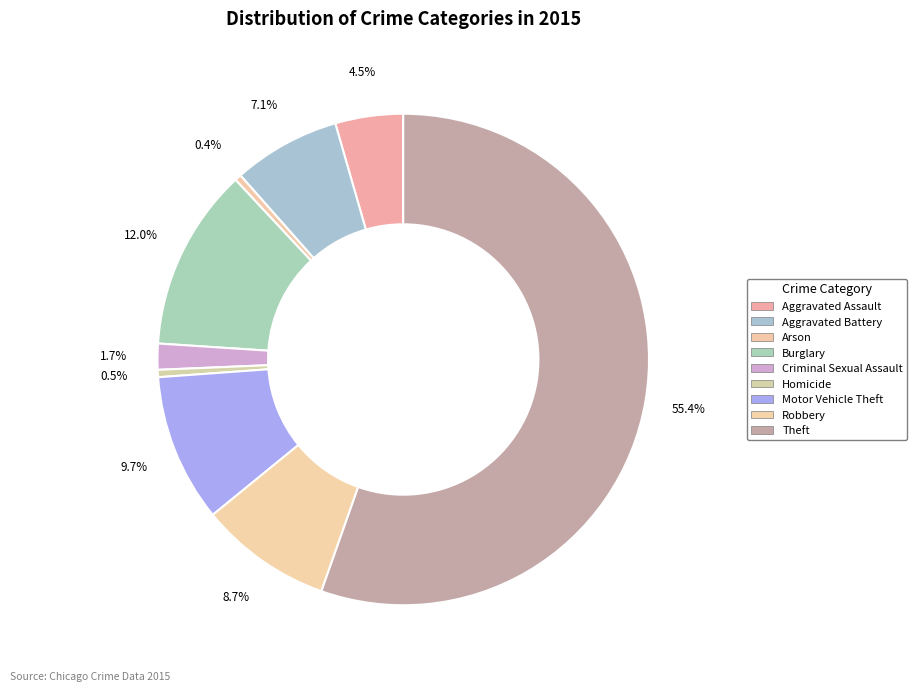

Count the number of slices in the pie.

9